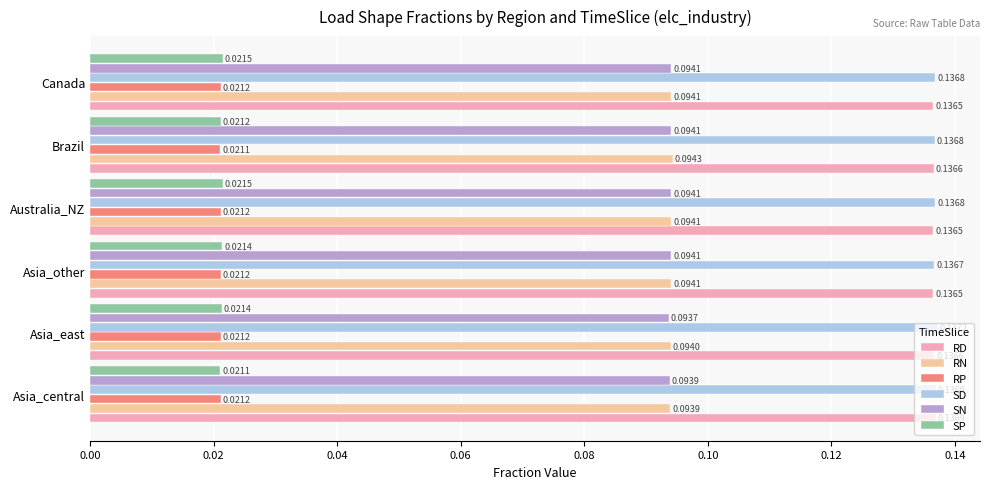

Where is SD nearest to the value 0?

Asia_other